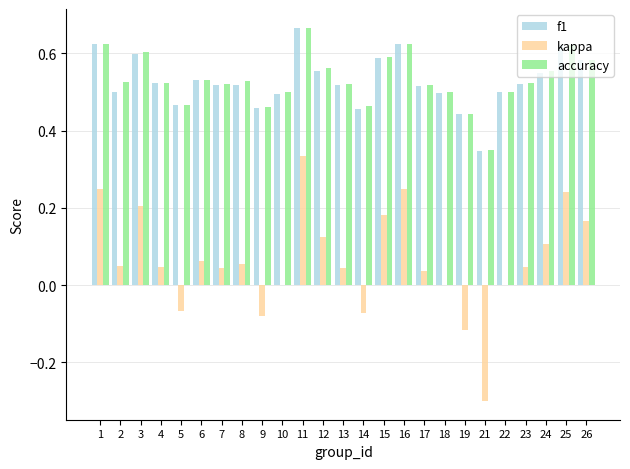

The value of f1 at 17 is 0.2. True or false?

False